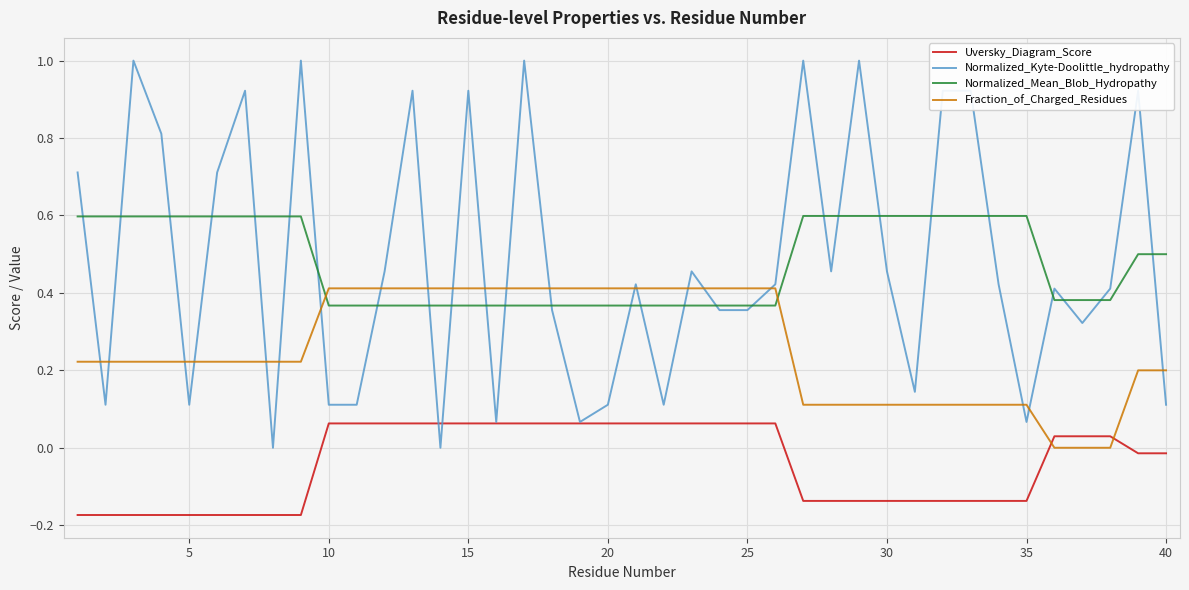

How many lines are shown in the chart?

4